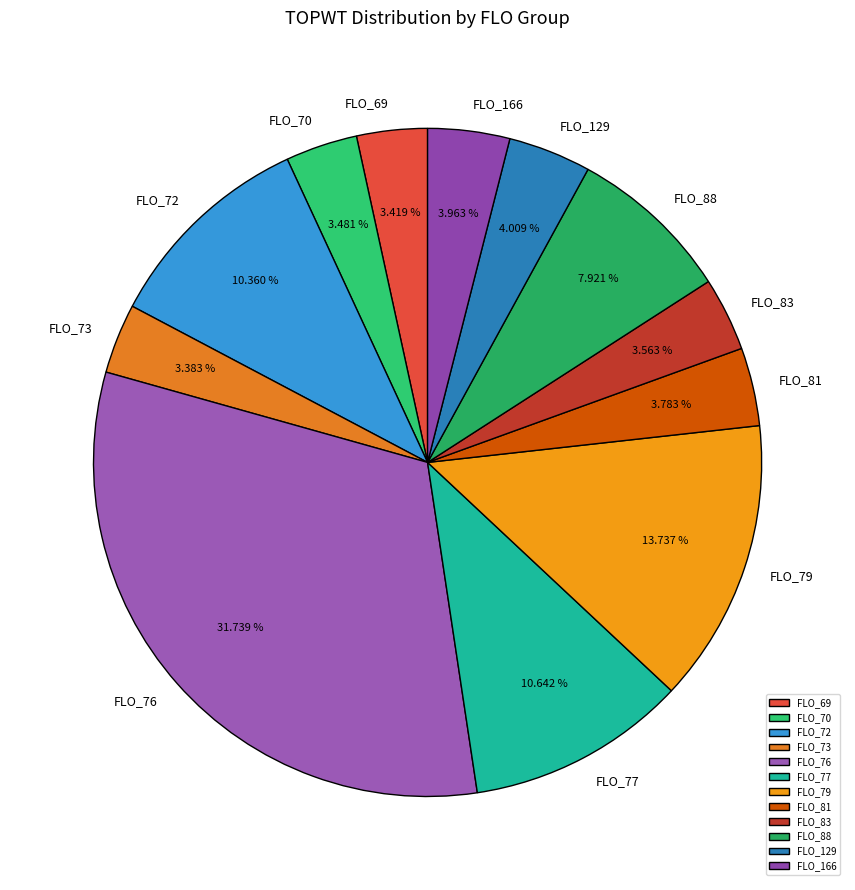

Approximately how many times larger is the value at FLO_81 compared to FLO_77?

0.4